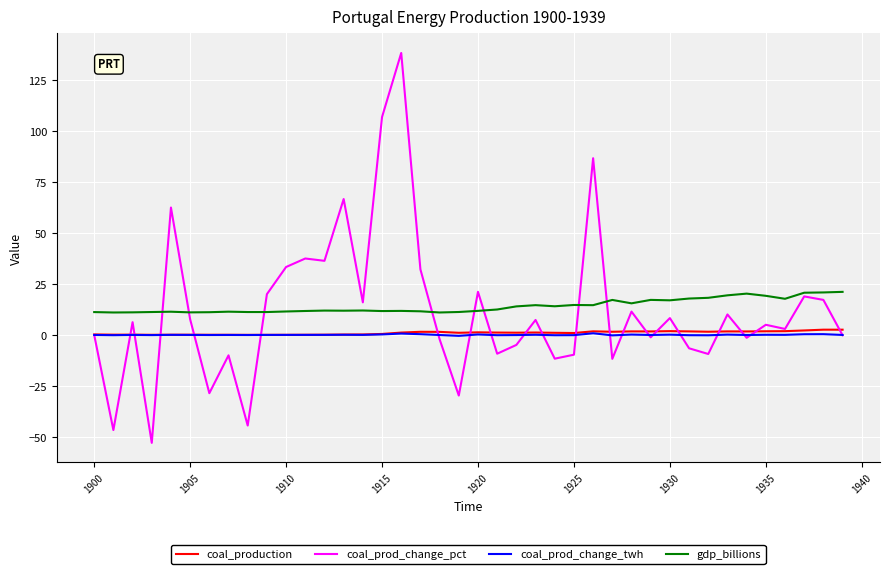

What is the smallest value displayed?

-52.9